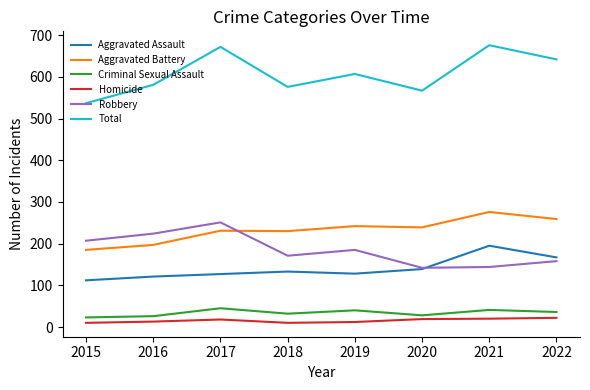

Is the value of Aggravated Assault at 2022 greater than the value of Robbery at 2017?

No